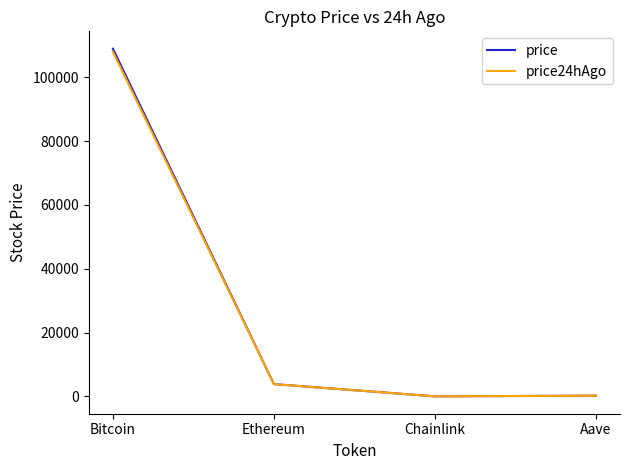

Read the price24hAgo value at Bitcoin.

107962.0